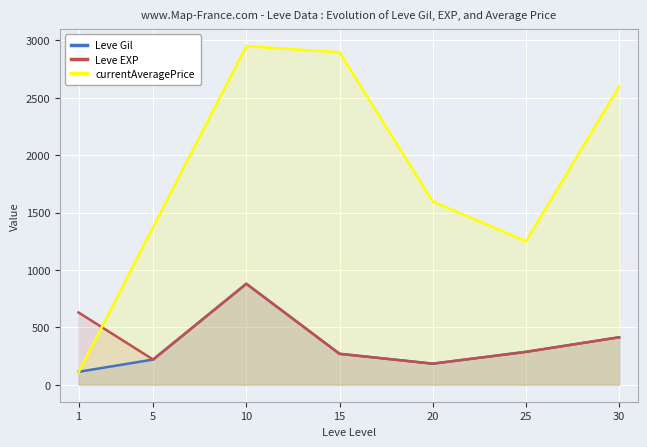

What is the highest value of the currentAveragePrice series?

2950